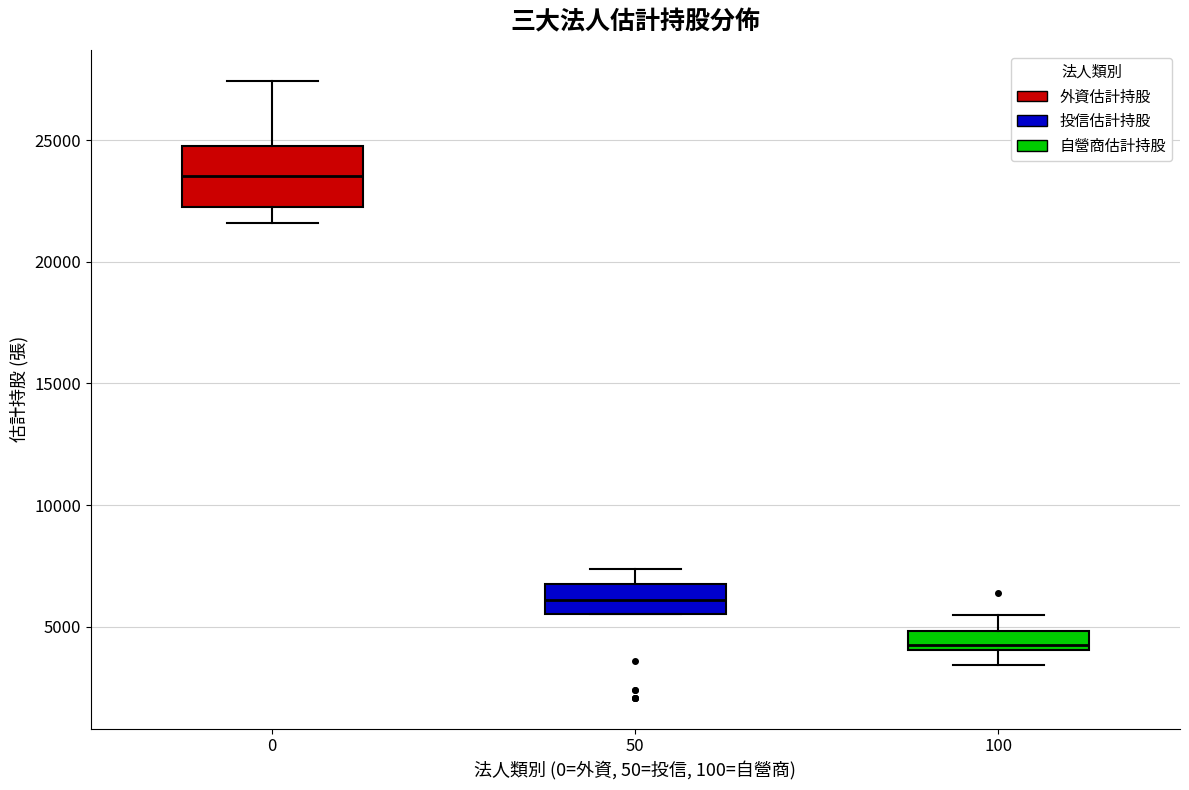

Where does the lower whisker of the box at x = 0 end on the y-axis? The values are not printed on the chart, so give them approximately, as read against the axis.

21500